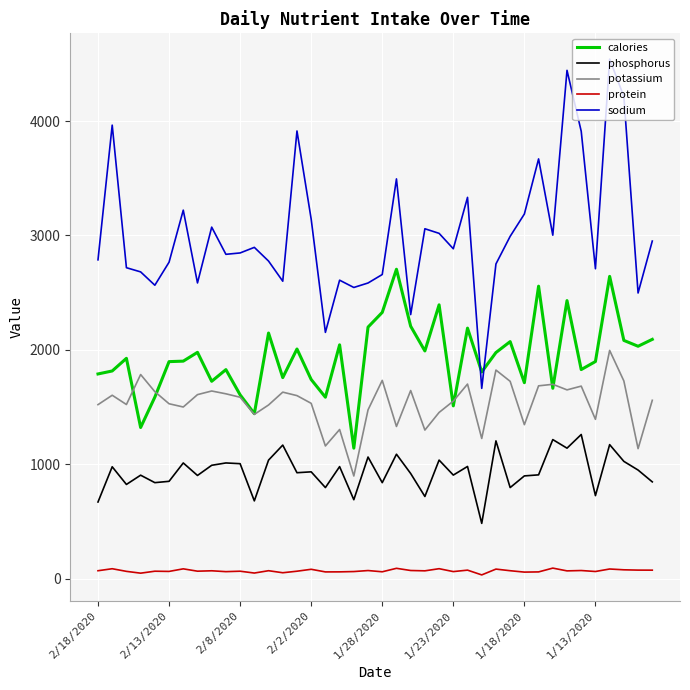

What is the highest value of the phosphorus series?

1259.7